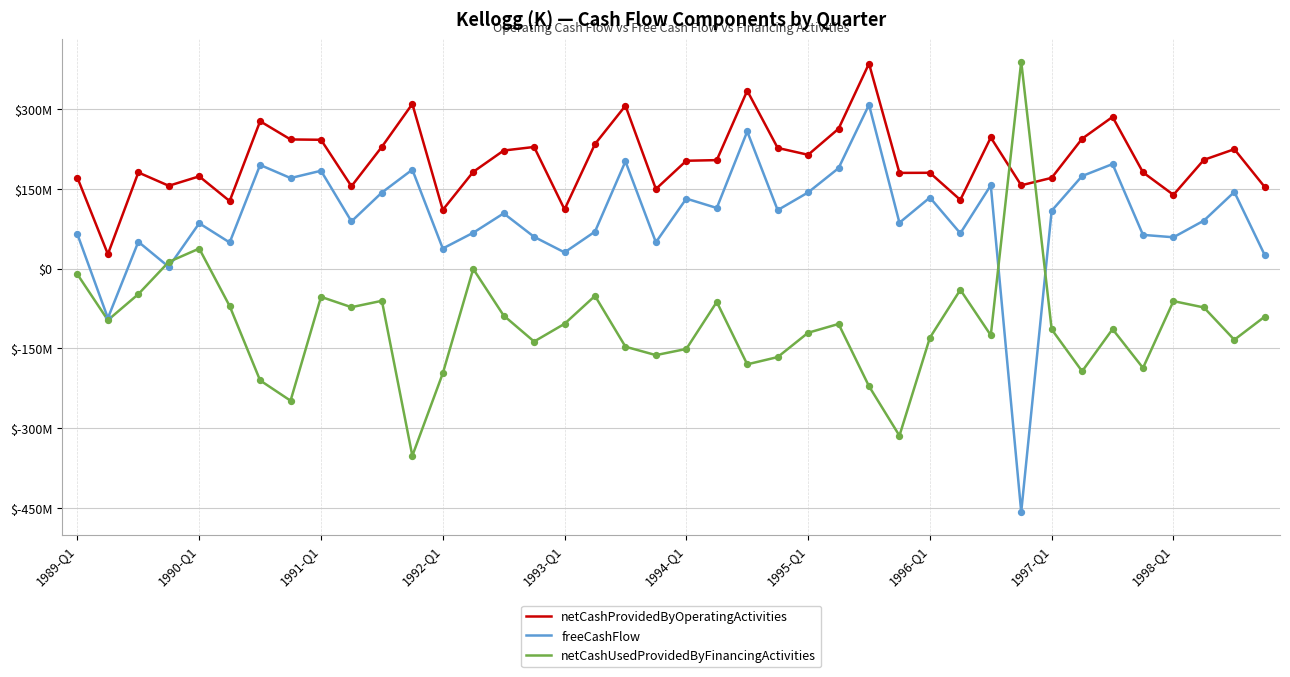

What are all the series names shown in the legend?

netCashProvidedByOperatingActivities, freeCashFlow, netCashUsedProvidedByFinancingActivities